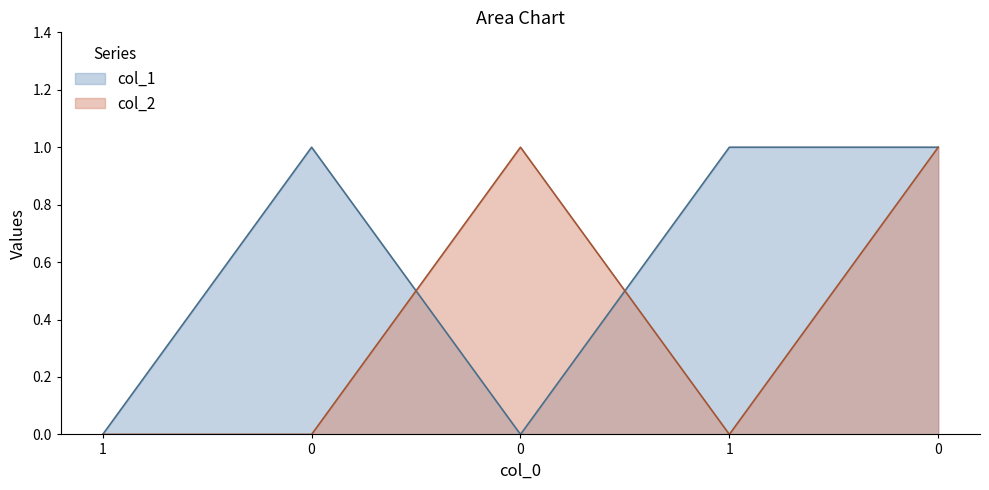

Between 0 and 0, which series saw the biggest shift?

col_1